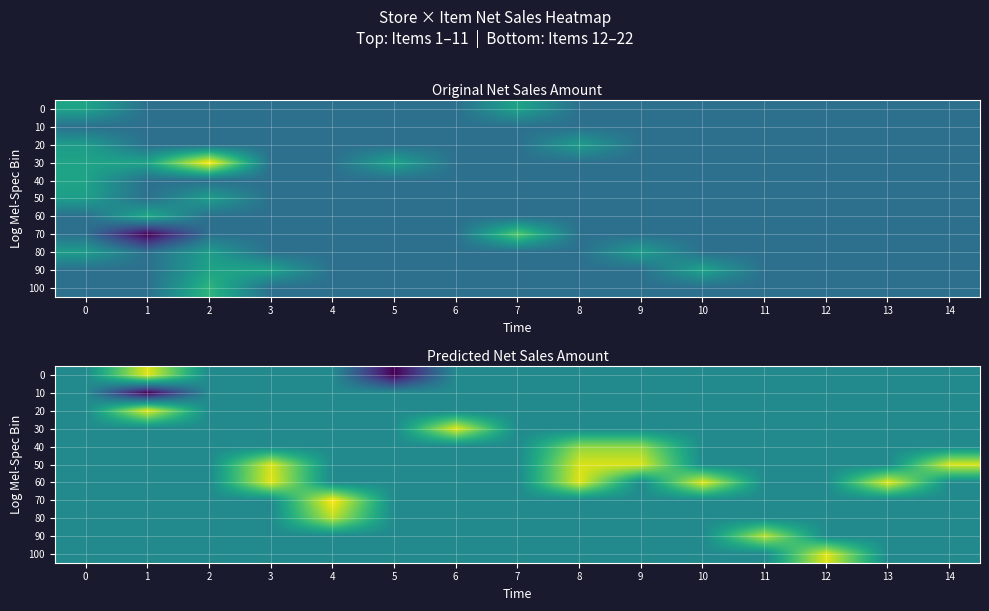

At which label does 100 reach its peak?

12